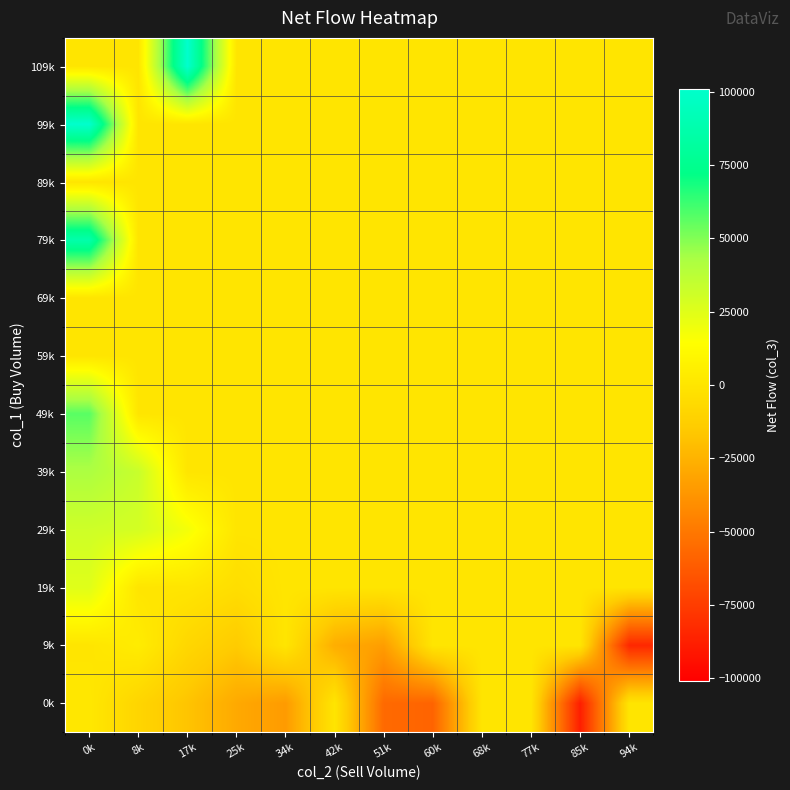

Reading left to right, extract all data points from this chart.

0k: 0k=1333.3	8k=-9000.0	17k=-17500.0	25k=-29000.0	34k=-35000.0	42k=0.0	51k=-56000.0	60k=-58500.0	68k=0.0	77k=0.0	85k=-88000.0	94k=0.0
9k: 0k=0.0	8k=4000.0	17k=-8000.0	25k=-14500.0	34k=0.0	42k=-27000.0	51k=-34000.0	60k=0.0	68k=0.0	77k=0.0	85k=0.0	94k=-84000.0
19k: 0k=25000.0	8k=0.0	17k=0.0	25k=-4000.0	34k=0.0	42k=0.0	51k=0.0	60k=0.0	68k=0.0	77k=0.0	85k=0.0	94k=0.0
29k: 0k=31000.0	8k=29000.0	17k=18000.0	25k=0.0	34k=0.0	42k=0.0	51k=0.0	60k=0.0	68k=0.0	77k=0.0	85k=0.0	94k=0.0
39k: 0k=42000.0	8k=33000.0	17k=0.0	25k=0.0	34k=0.0	42k=0.0	51k=0.0	60k=0.0	68k=0.0	77k=0.0	85k=0.0	94k=0.0
49k: 0k=57000.0	8k=0.0	17k=0.0	25k=0.0	34k=0.0	42k=0.0	51k=0.0	60k=0.0	68k=0.0	77k=0.0	85k=0.0	94k=0.0
59k: 0k=0.0	8k=0.0	17k=0.0	25k=0.0	34k=0.0	42k=0.0	51k=0.0	60k=0.0	68k=0.0	77k=0.0	85k=0.0	94k=0.0
69k: 0k=0.0	8k=0.0	17k=0.0	25k=0.0	34k=0.0	42k=0.0	51k=0.0	60k=0.0	68k=0.0	77k=0.0	85k=0.0	94k=0.0
79k: 0k=87000.0	8k=0.0	17k=0.0	25k=0.0	34k=0.0	42k=0.0	51k=0.0	60k=0.0	68k=0.0	77k=0.0	85k=0.0	94k=0.0
89k: 0k=0.0	8k=0.0	17k=0.0	25k=0.0	34k=0.0	42k=0.0	51k=0.0	60k=0.0	68k=0.0	77k=0.0	85k=0.0	94k=0.0
99k: 0k=101000.0	8k=0.0	17k=0.0	25k=0.0	34k=0.0	42k=0.0	51k=0.0	60k=0.0	68k=0.0	77k=0.0	85k=0.0	94k=0.0
109k: 0k=0.0	8k=0.0	17k=101000.0	25k=0.0	34k=0.0	42k=0.0	51k=0.0	60k=0.0	68k=0.0	77k=0.0	85k=0.0	94k=0.0